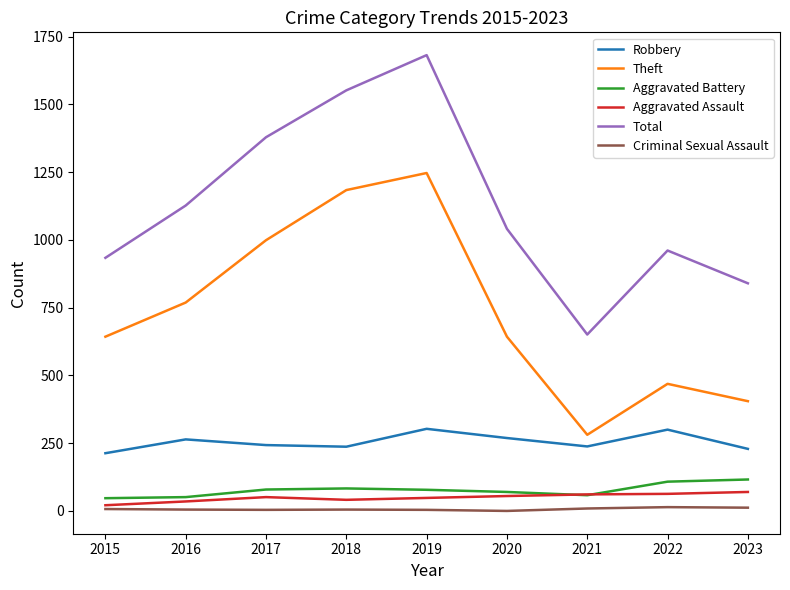

The Theft series shows 1695 at 2018. True or false?

False